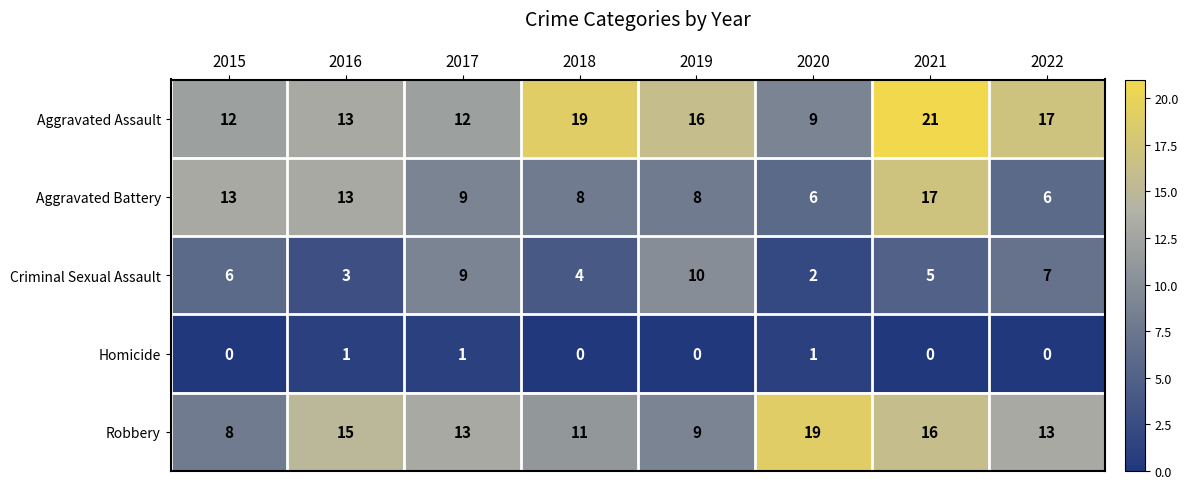

What is the sum of the Aggravated Battery values at 2015 and 2022?

19